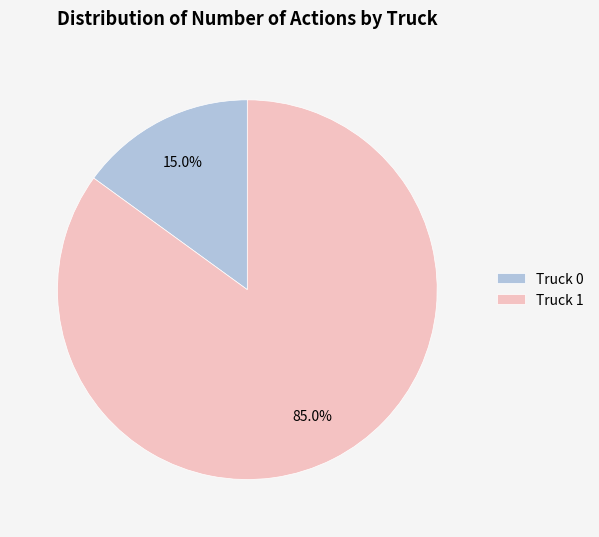

Count the number of slices in the pie.

2